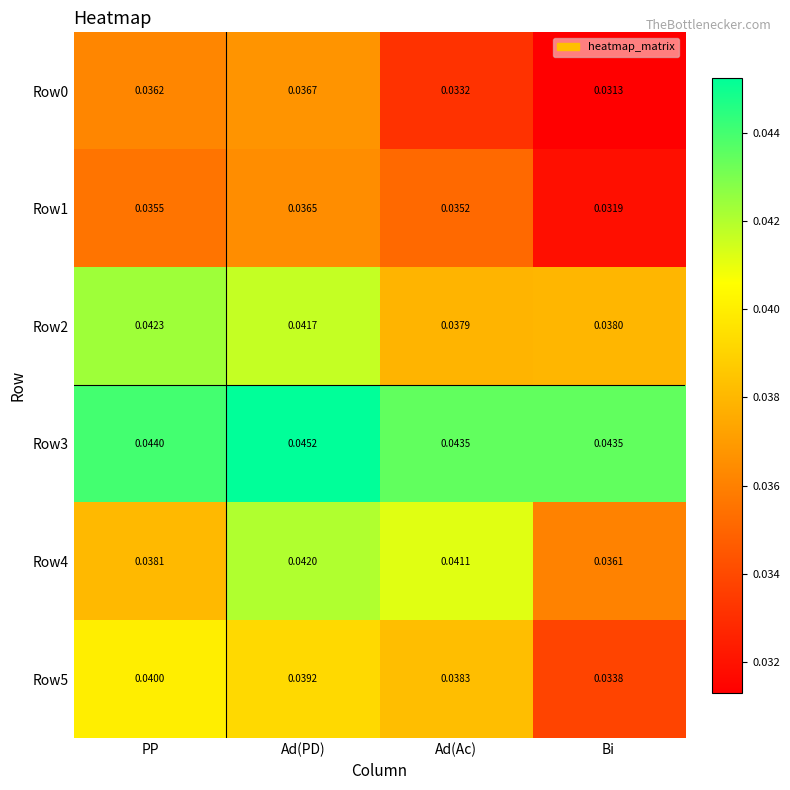

What is the total value across all series at Ad(PD)?

0.2